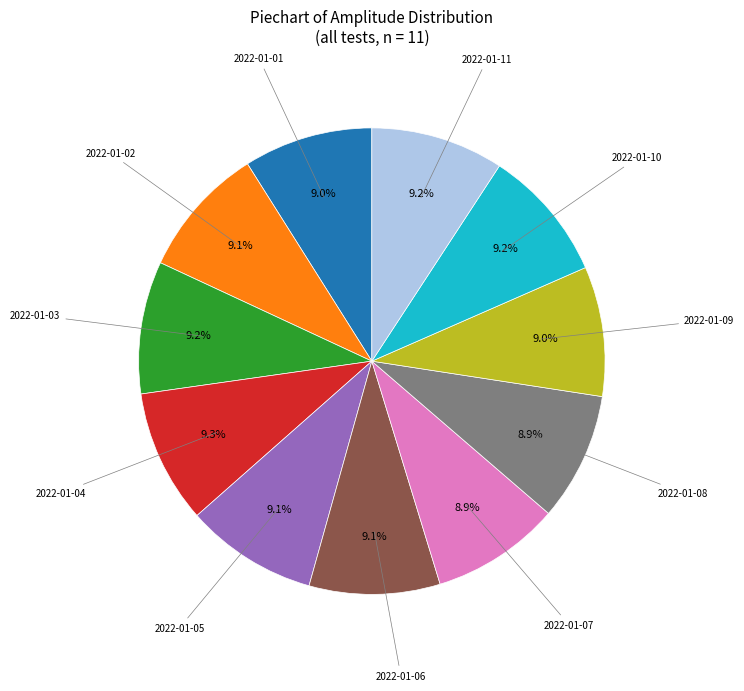

Is there a majority slice in this chart?

No